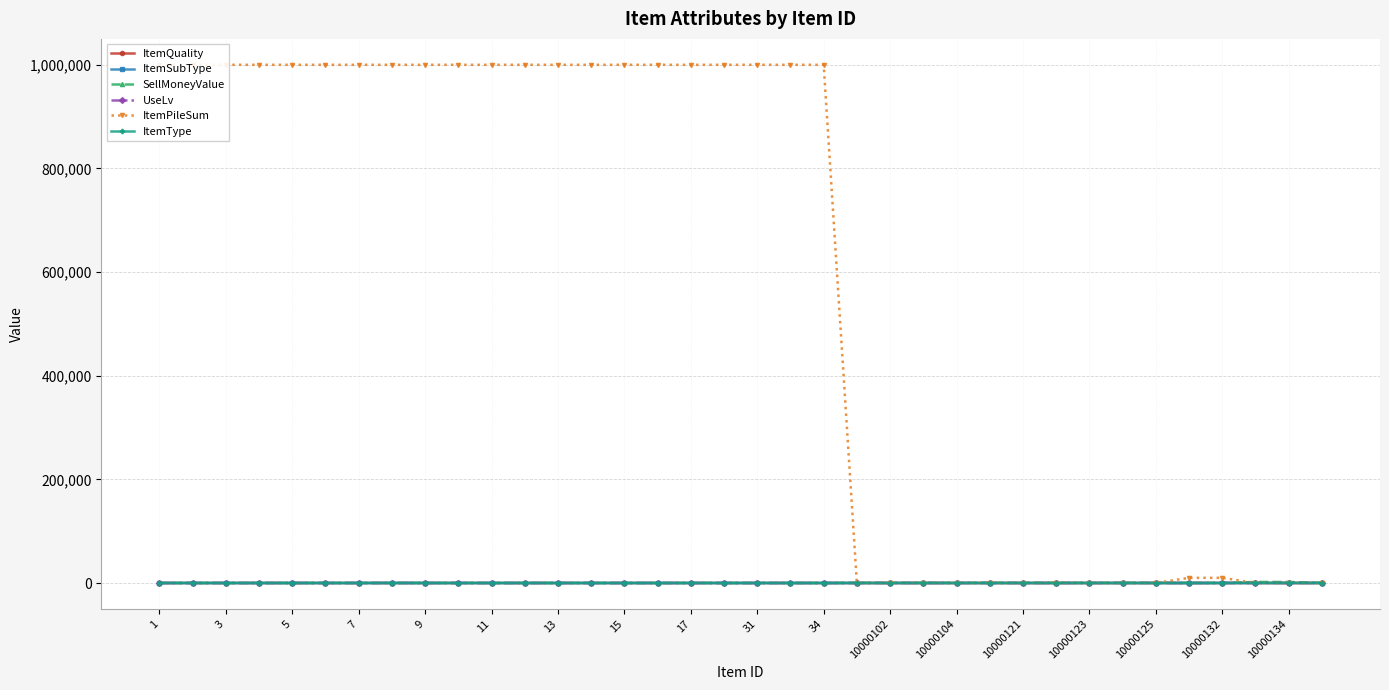

True or false: ItemType has a value of 1 at 10000121.

True